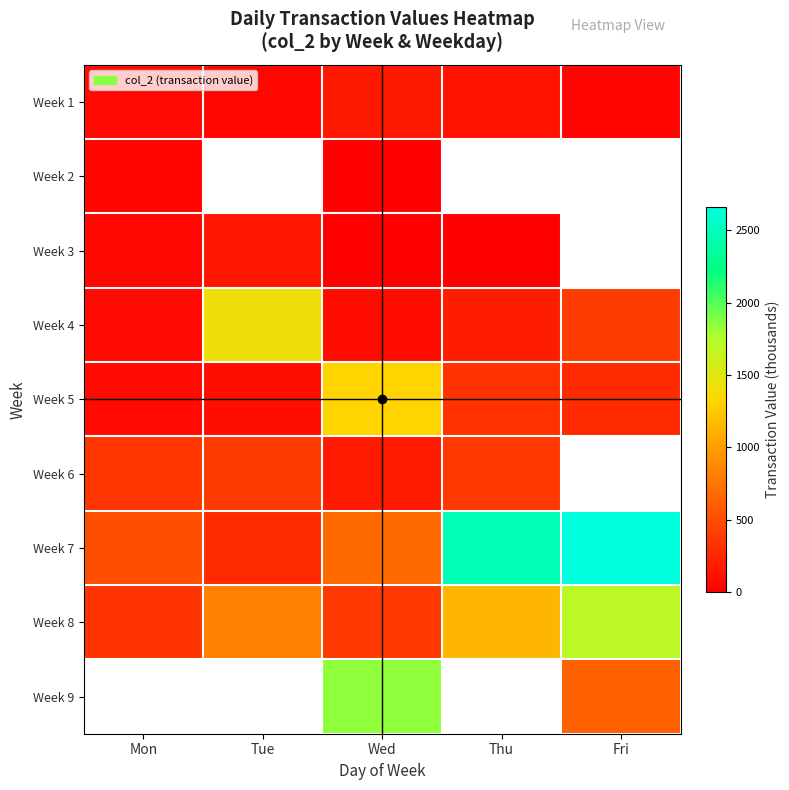

Which series has the widest spread of values?

Week 7